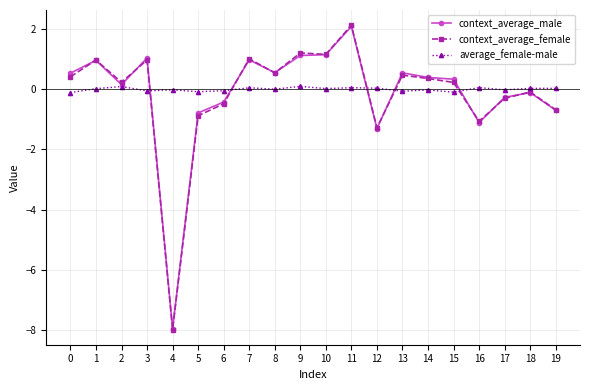

Does the chart have visible grid lines?

Yes